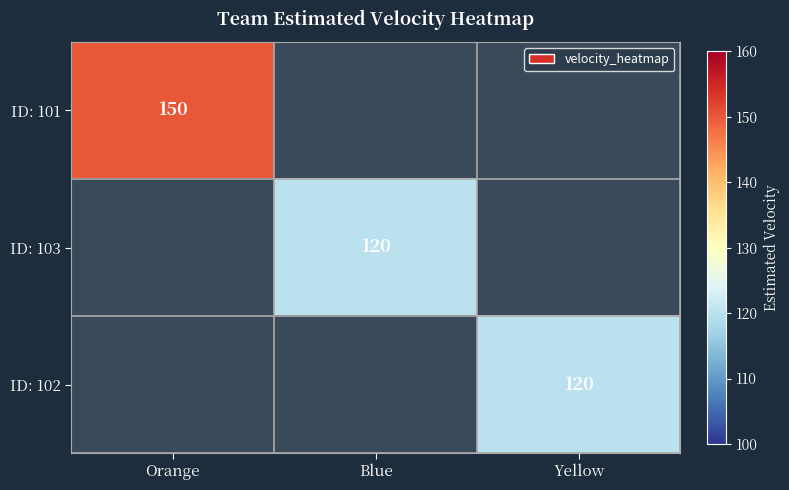

The ID: 103 series shows 206 at Blue. True or false?

False